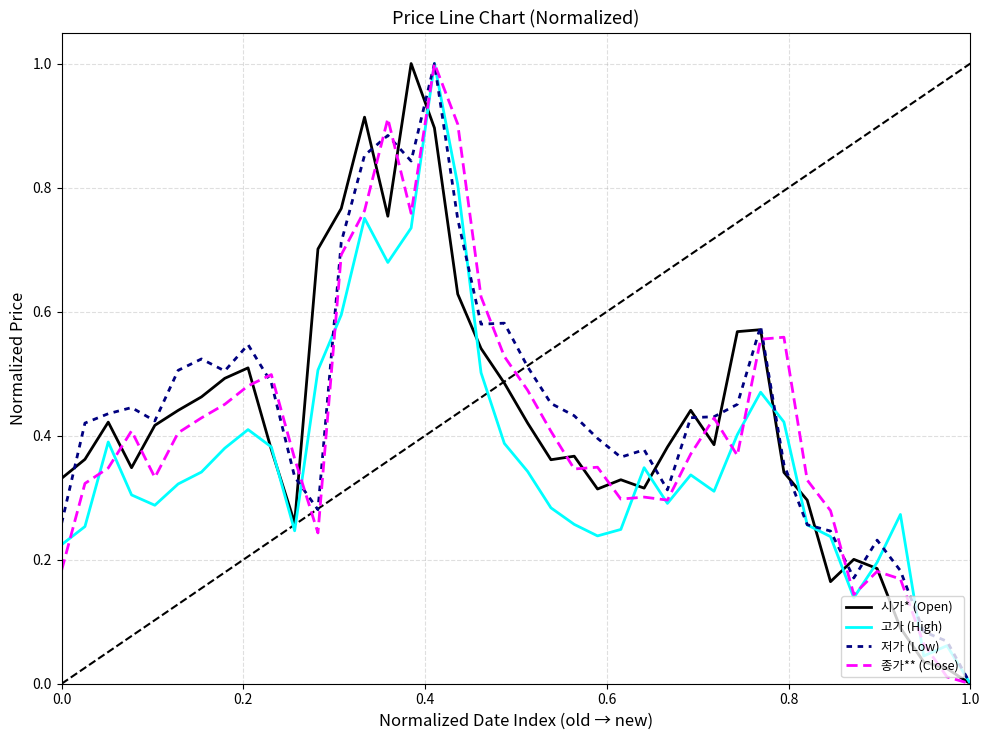

What is the maximum value shown in the chart?

1.0